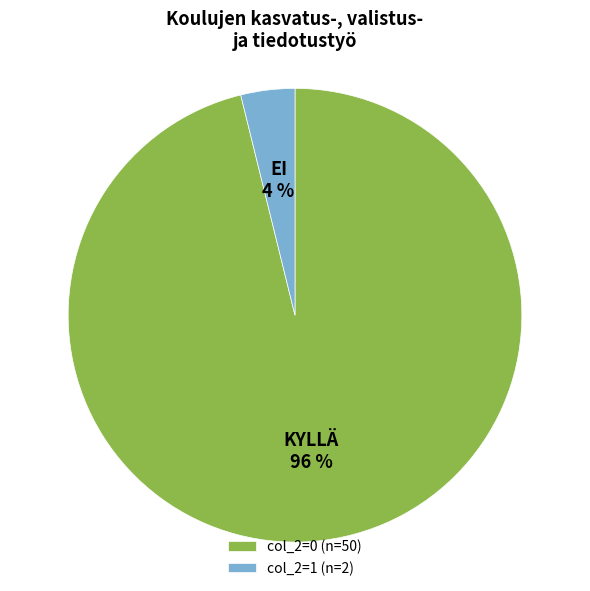

To the nearest percent, what is the difference between the largest and smallest slice percentages?

92%